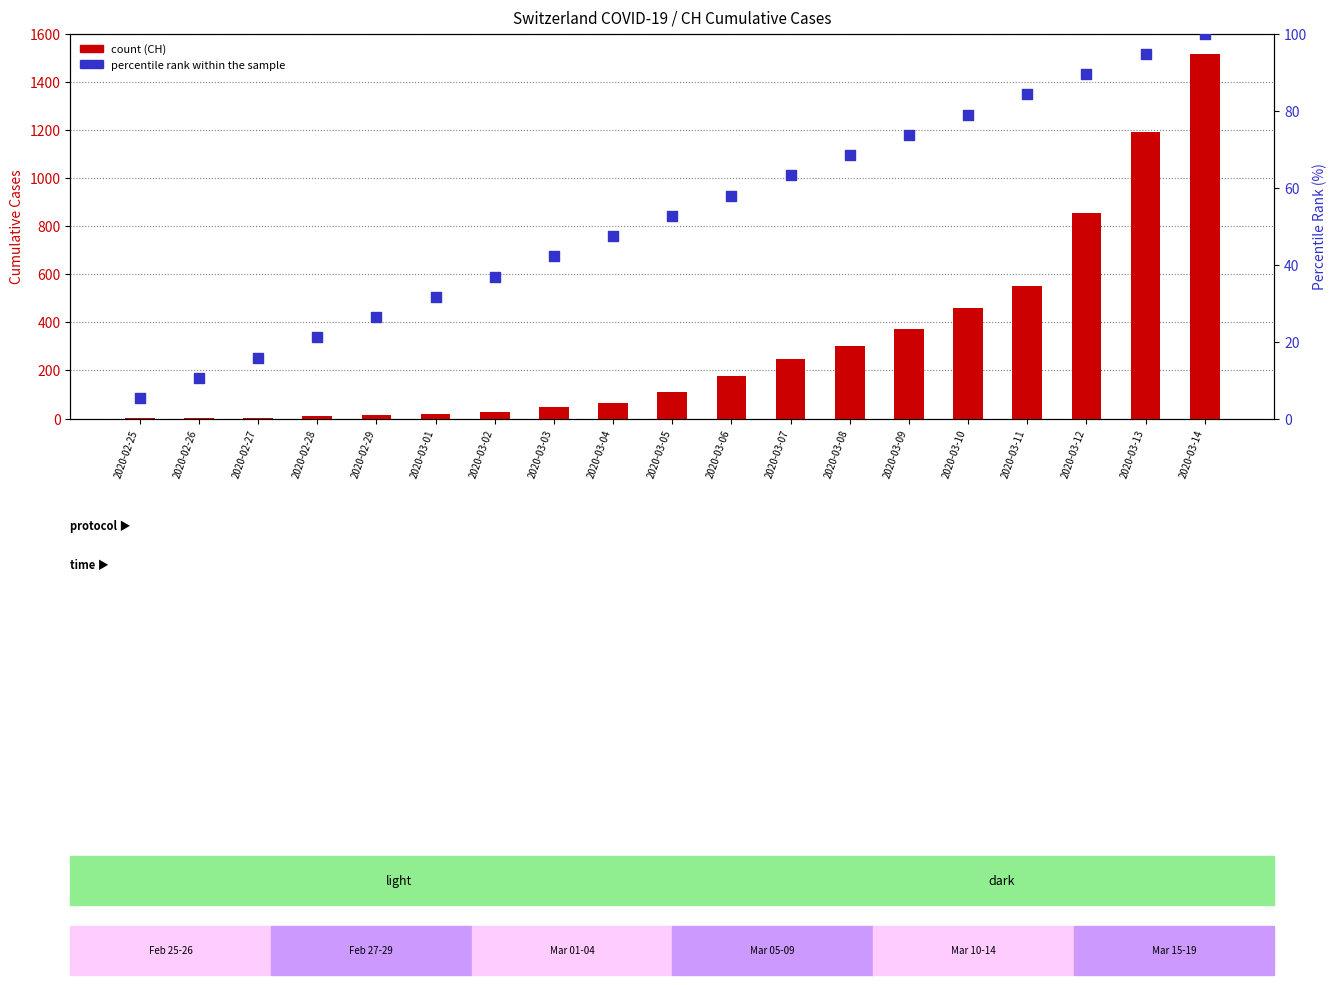

What is the total value across all series at 2020-03-03?

88.1